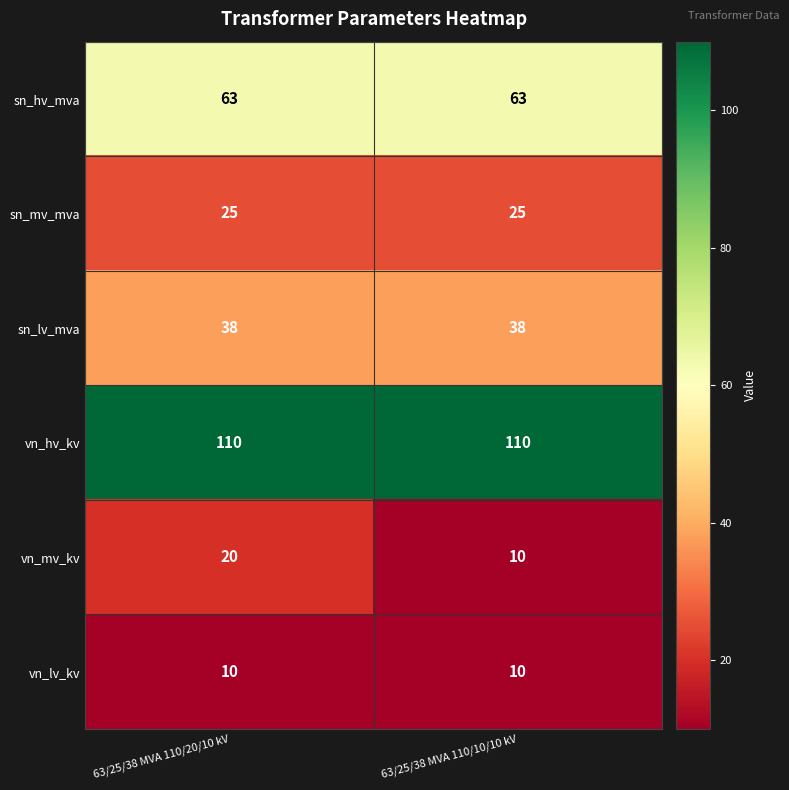

At how many categories does at least one series exceed 39?

2